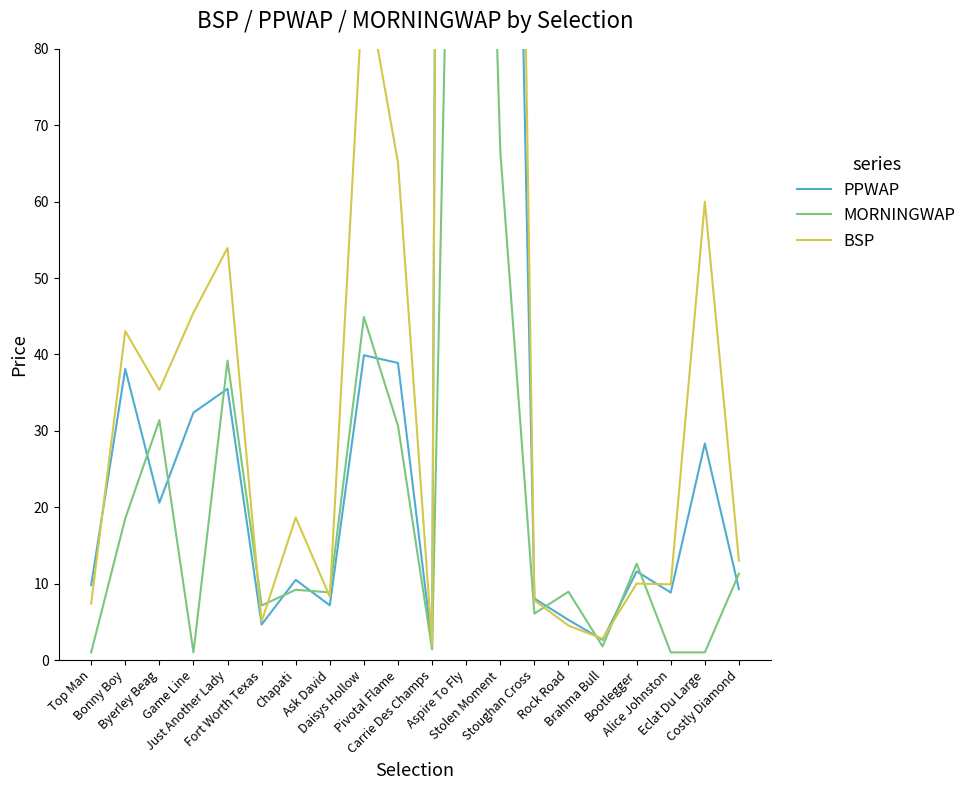

What is the value of the MORNINGWAP point at the 6th from the left?

7.1